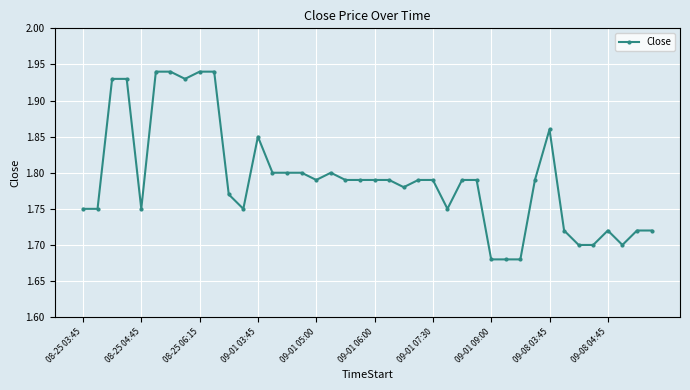

What is the difference between the maximum and second lowest values?

0.3